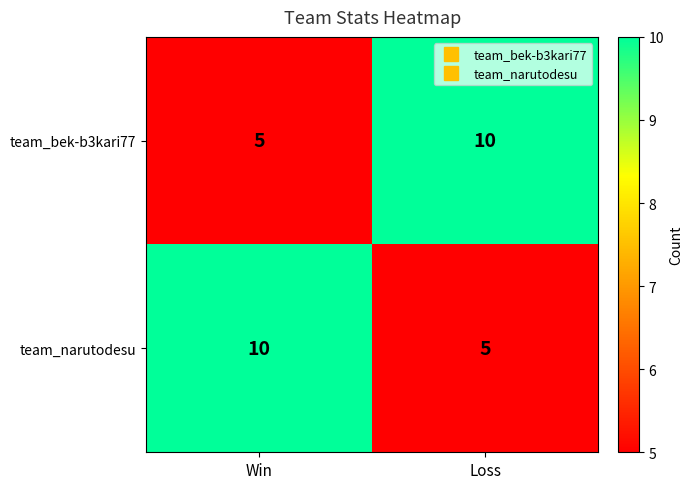

What is the highest value of the team_bek-b3kari77 series?

10